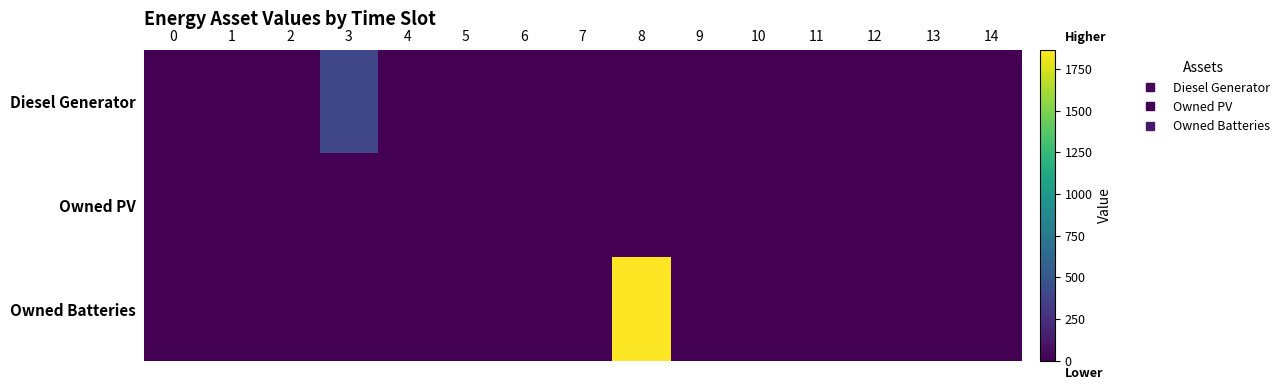

Which has a higher value, 11 or 5?

11